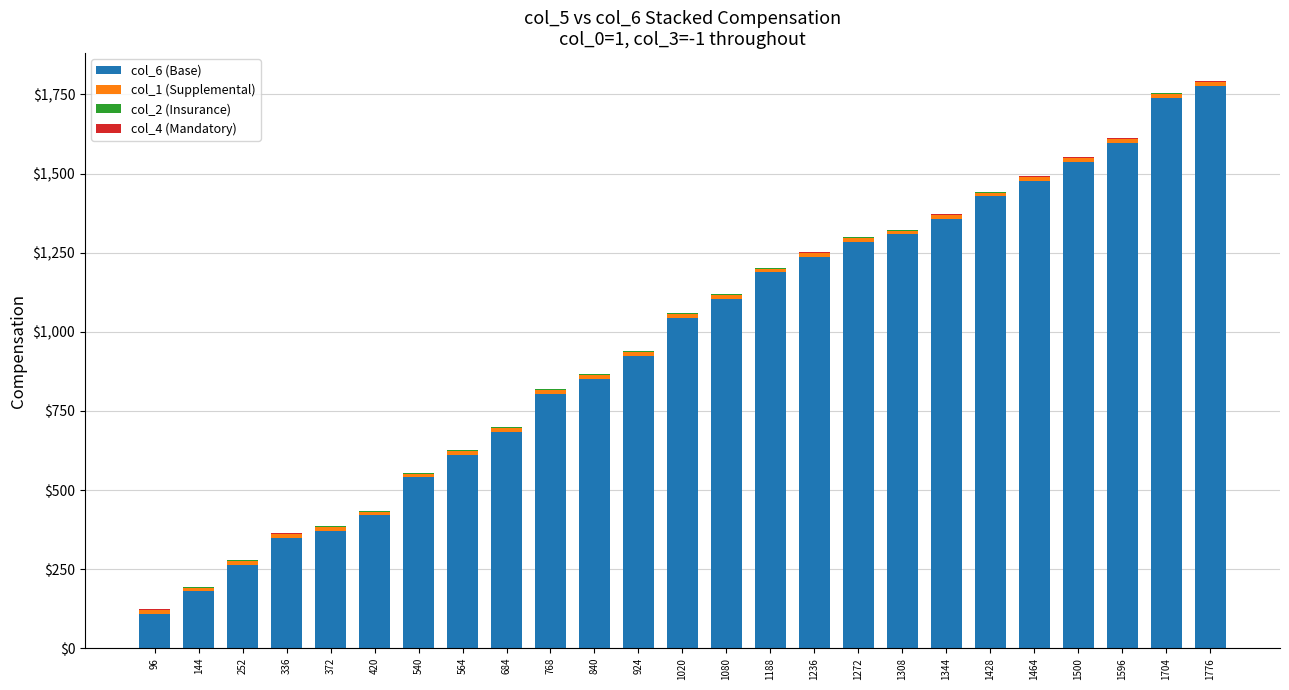

Does the chart contain stacked bars?

Yes